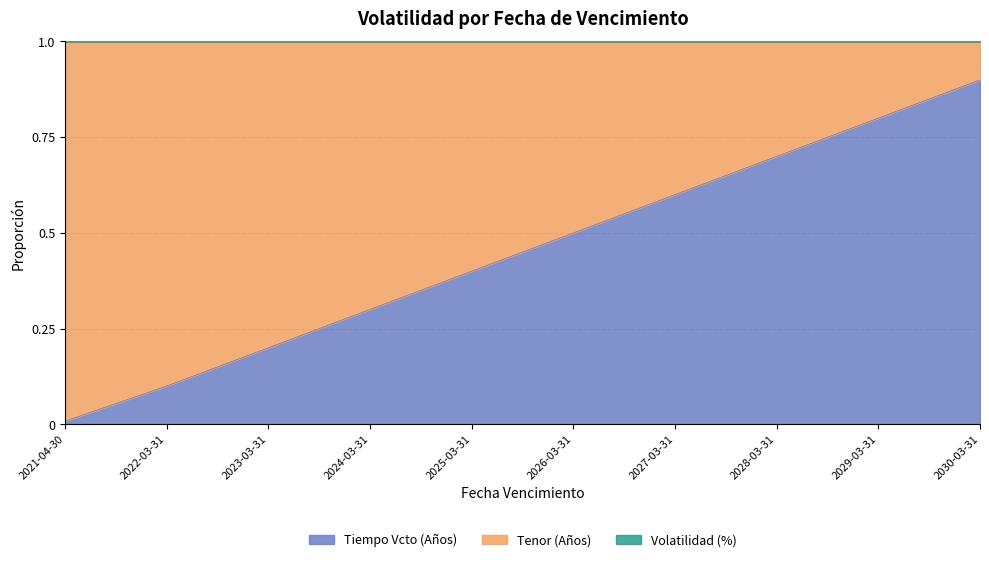

The Tenor (Años) series shows 0.4 at 2022-03-31. True or false?

False